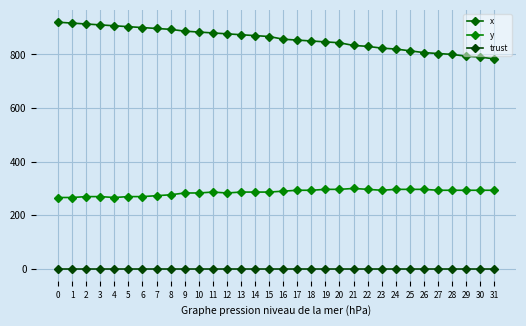

Is this an area chart (filled region under the line)?

No